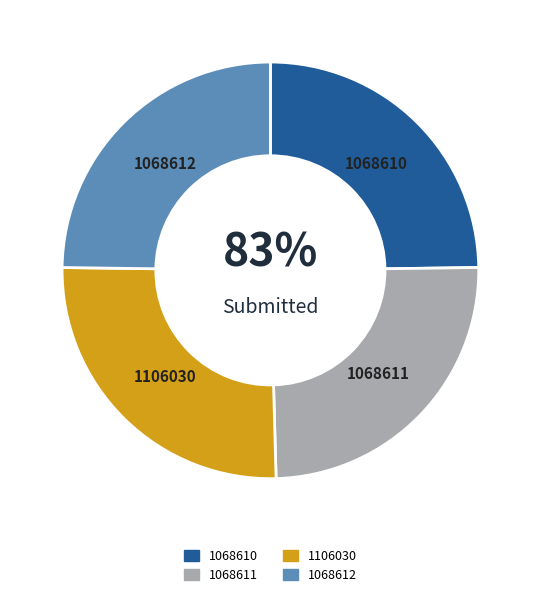

Which category has the biggest portion of the pie?

1106030